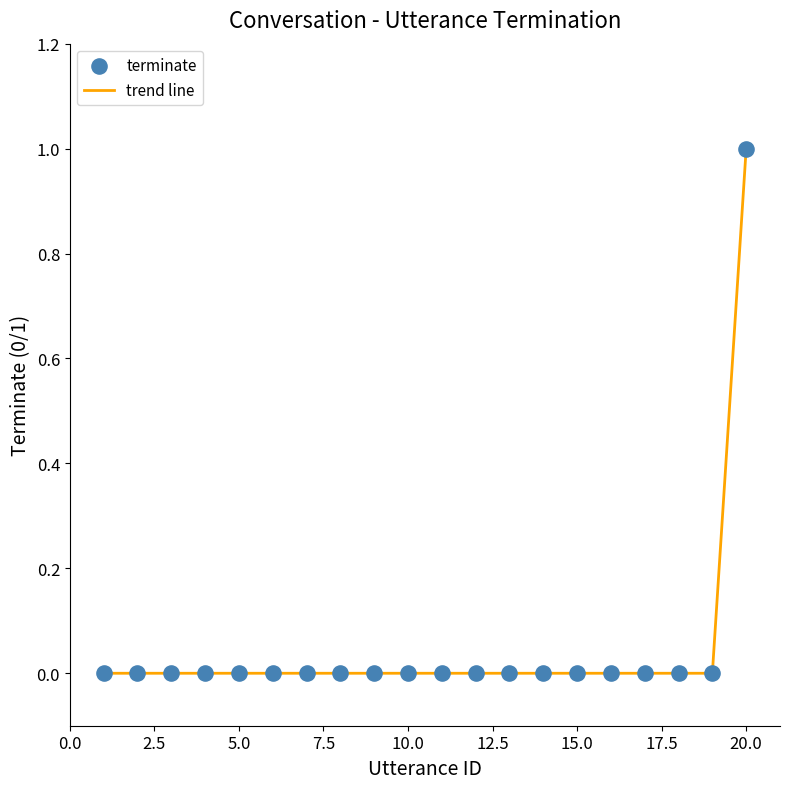

Does the chart have visible grid lines?

No